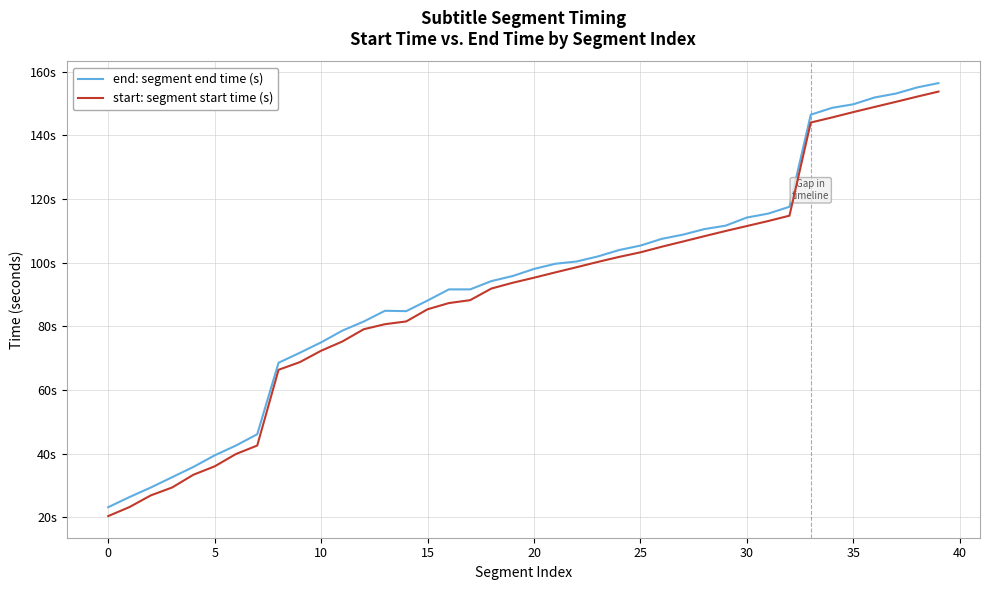

Where is start: segment start time (s) nearest to the value 87?

16